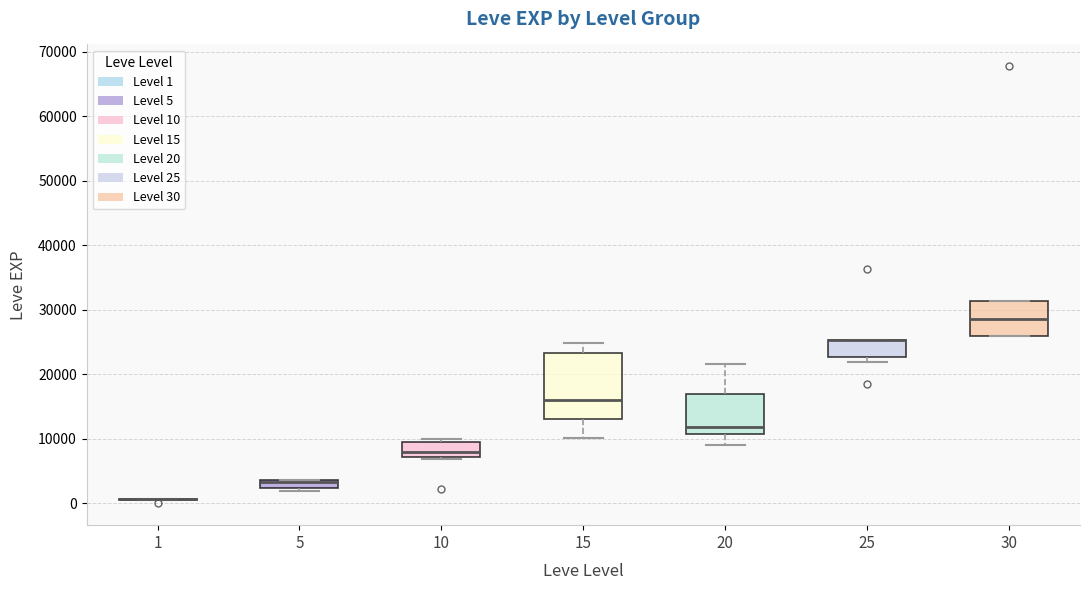

Comparing the boxes themselves (not the whiskers), which one is the tallest?

15